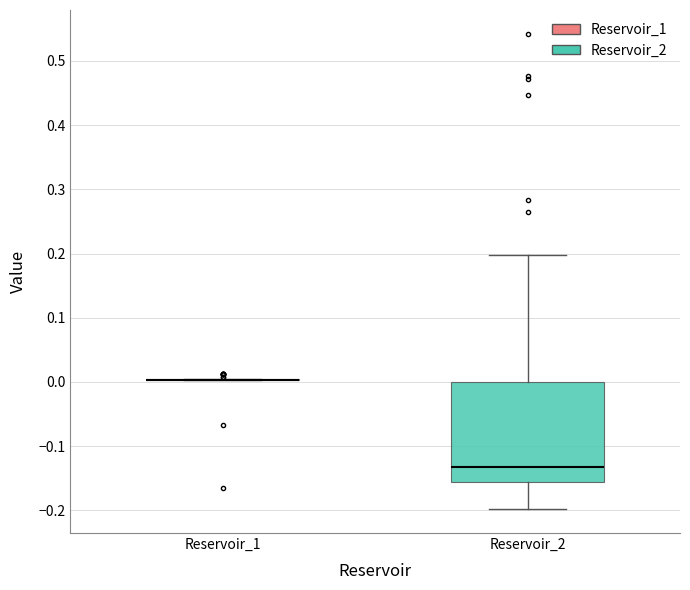

Where does the median line of the box for Reservoir_2 sit on the y-axis? The values are not printed on the chart, so give them approximately, as read against the axis.

-0.13